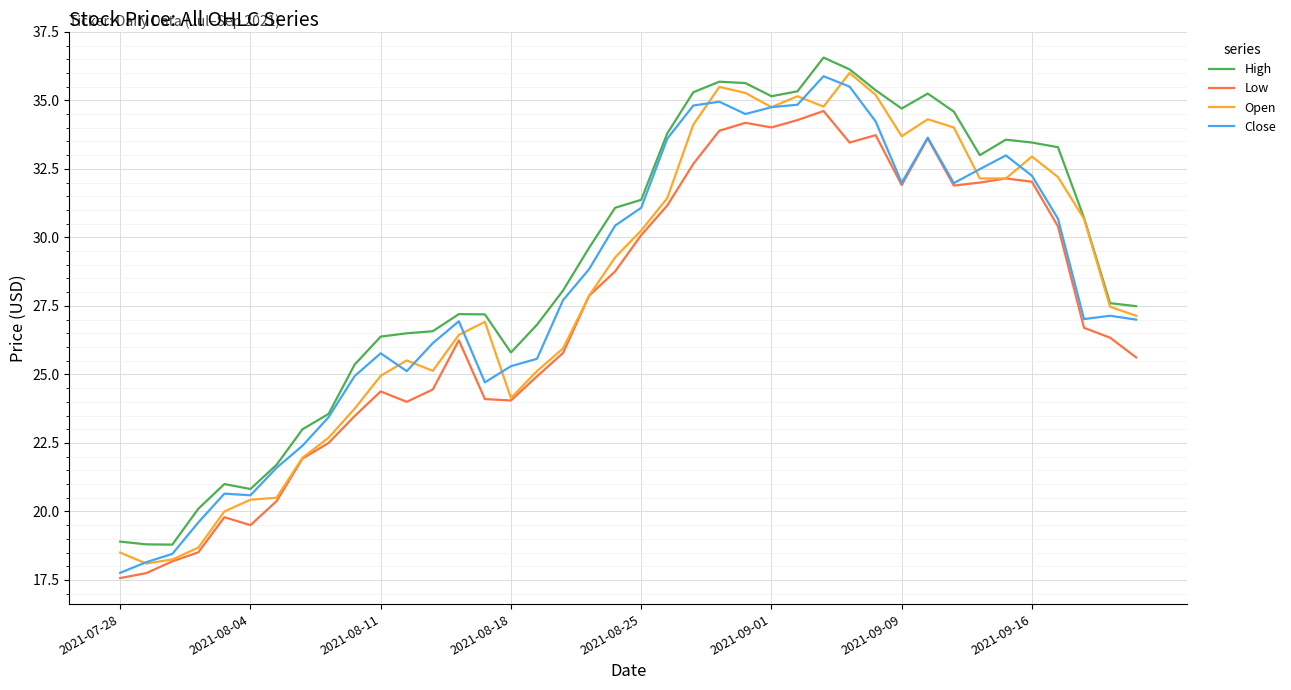

Which series has the largest total across all categories?

High